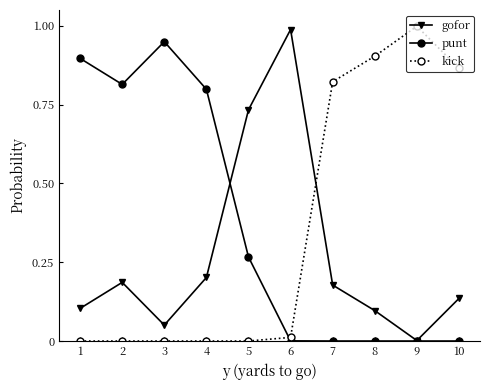

How many lines are shown in the chart?

3